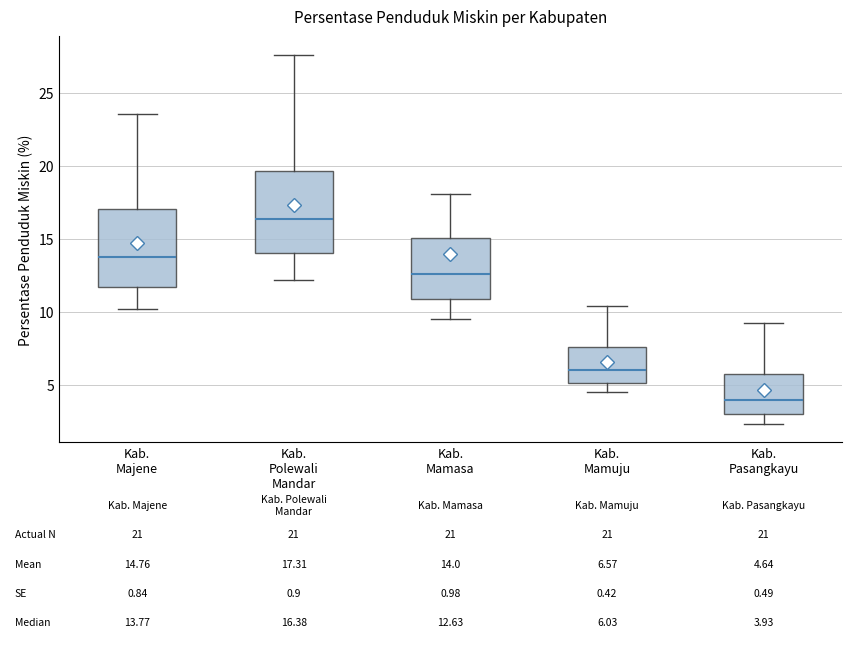

Which box's median line is the lowest?

Kab. Pasangkayu